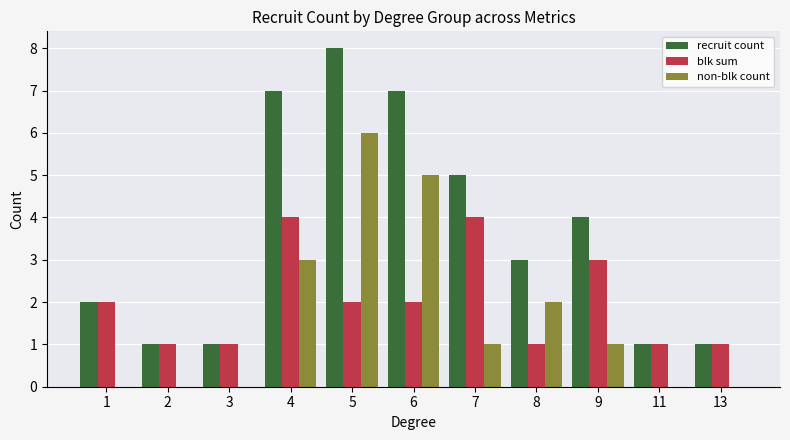

Between 4 and 11, which series saw the biggest shift?

recruit count